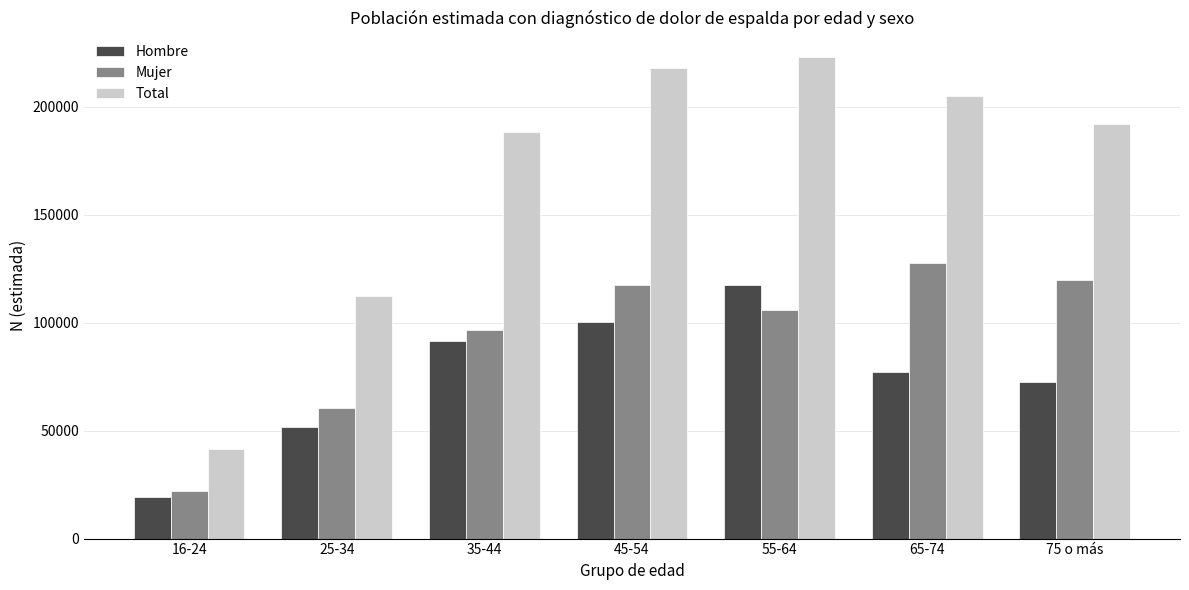

What is the sum of all Total values?

1180466